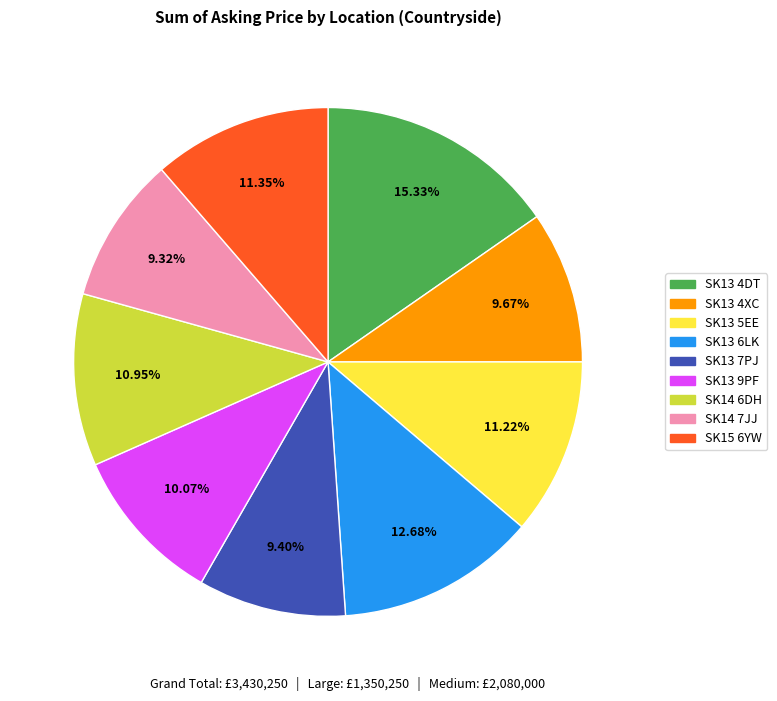

Does SK13 4DT represent more than half of the total?

No